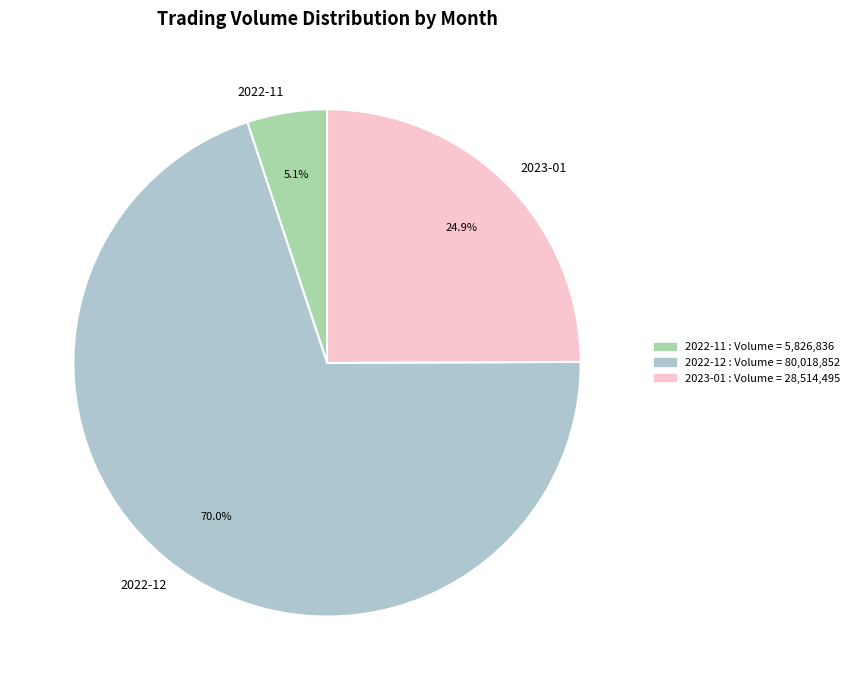

Which category has the smallest portion of the pie?

2022-11